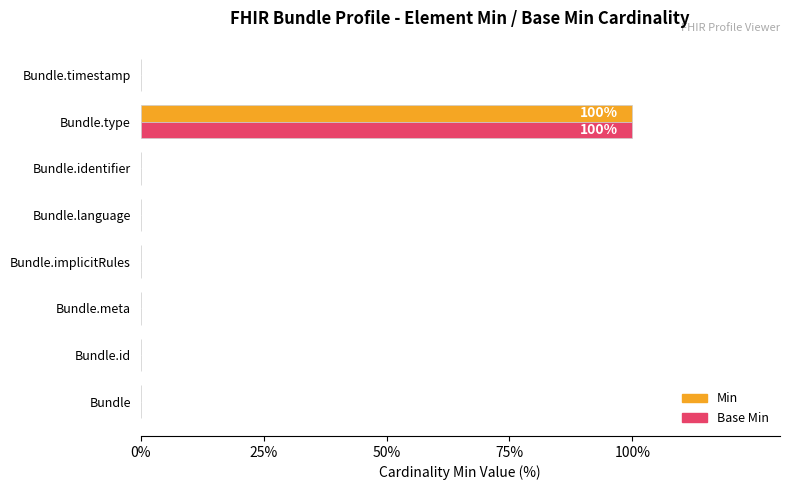

Which label corresponds to the largest value in the chart?

Bundle.type